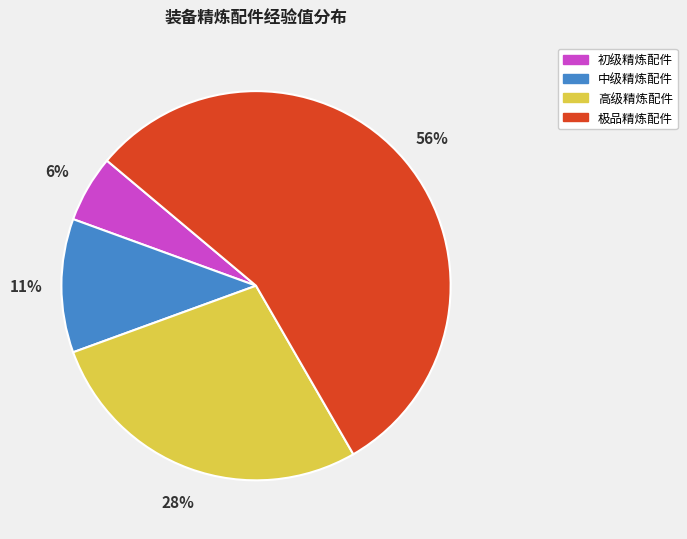

Count the number of slices in the pie.

4